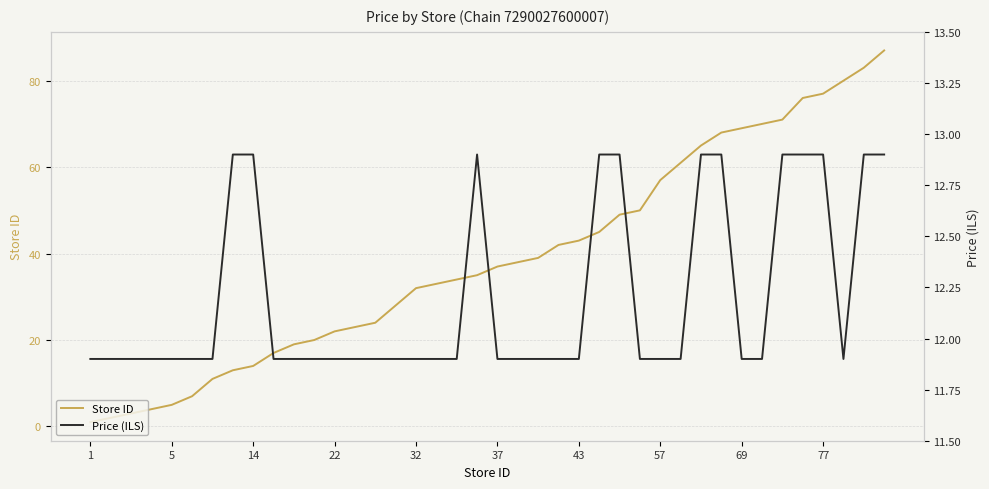

After their last crossing, which series has the higher values: Price (ILS) or Store ID?

Store ID